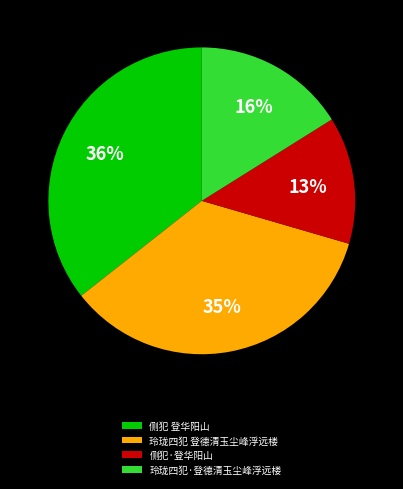

How many slices are in this pie chart?

4